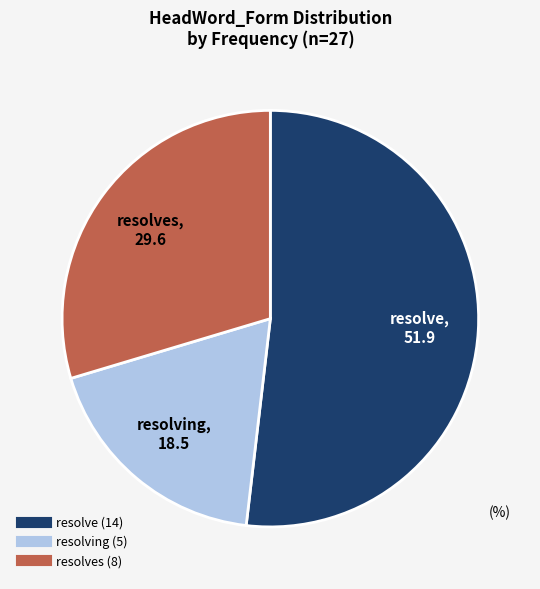

Is there a majority slice in this chart?

Yes